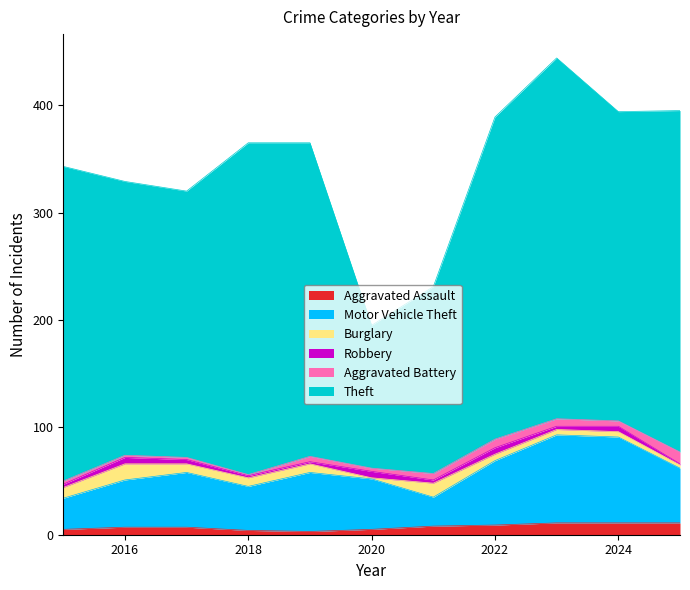

The value of Burglary at 2019 is 12. True or false?

False